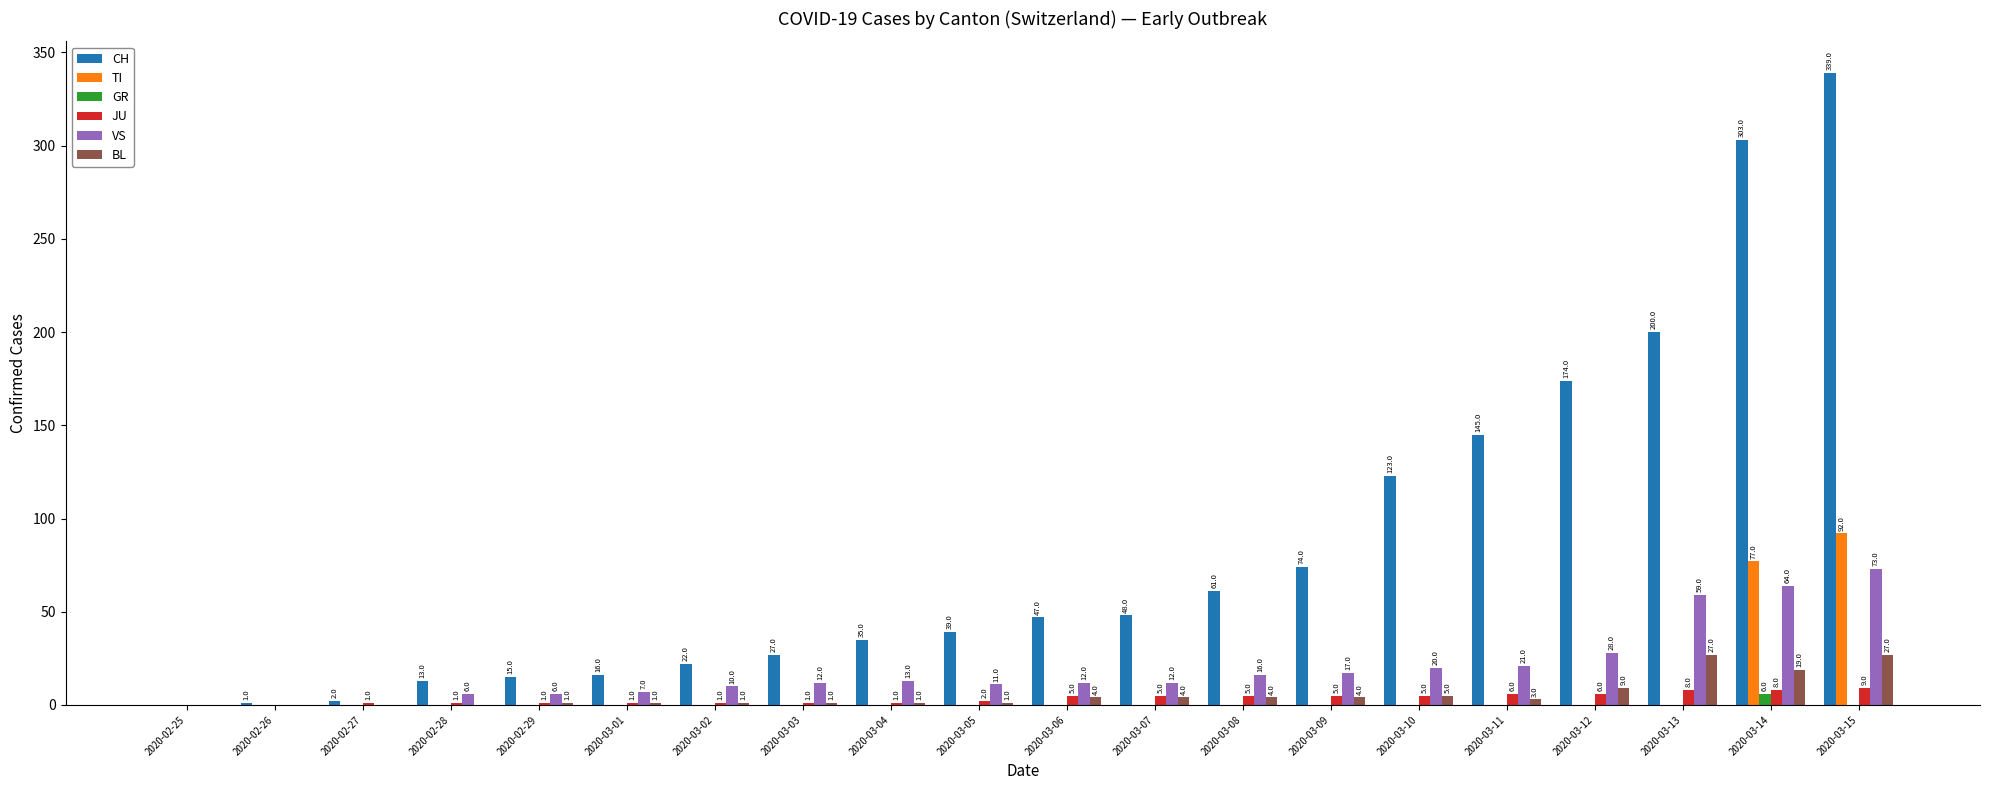

Reading left to right, list all the values displayed in this chart.

CH: 0	1	2	13	15	16	22	27	35	39	47	48	61	74	123	145	174	200	303	339
TI: 0	0	0	0	0	0	0	0	0	0	0	0	0	0	0	0	0	0	77	92
GR: 0	0	0	0	0	0	0	0	0	0	0	0	0	0	0	0	0	0	6	0
JU: 0	0	1	1	1	1	1	1	1	2	5	5	5	5	5	6	6	8	8	9
VS: 0	0	0	6	6	7	10	12	13	11	12	12	16	17	20	21	28	59	64	73
BL: 0	0	0	0	1	1	1	1	1	1	4	4	4	4	5	3	9	27	19	27